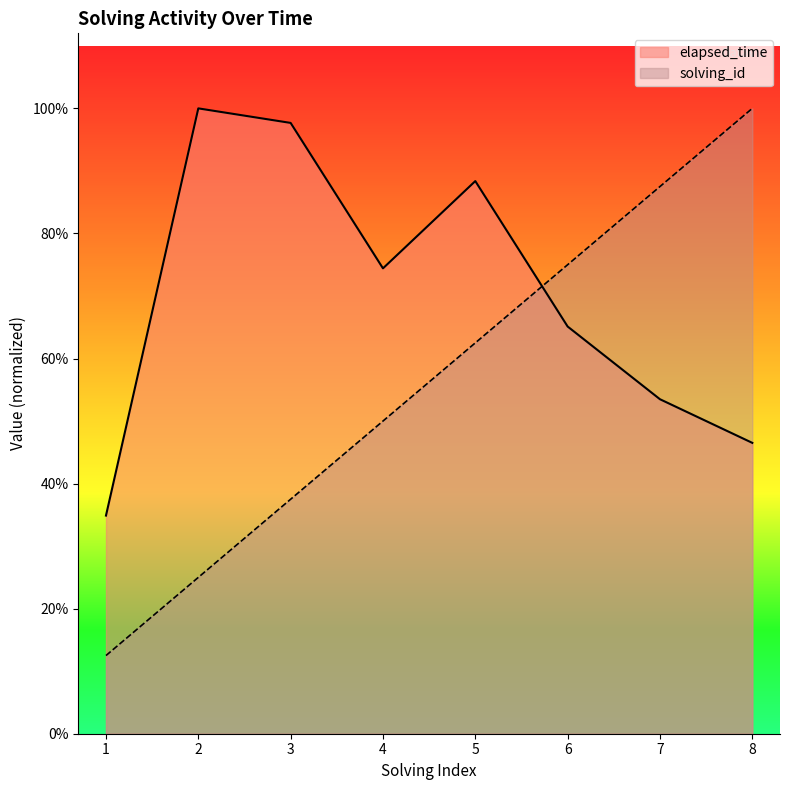

What are all the series names shown in the legend?

elapsed_time, solving_id